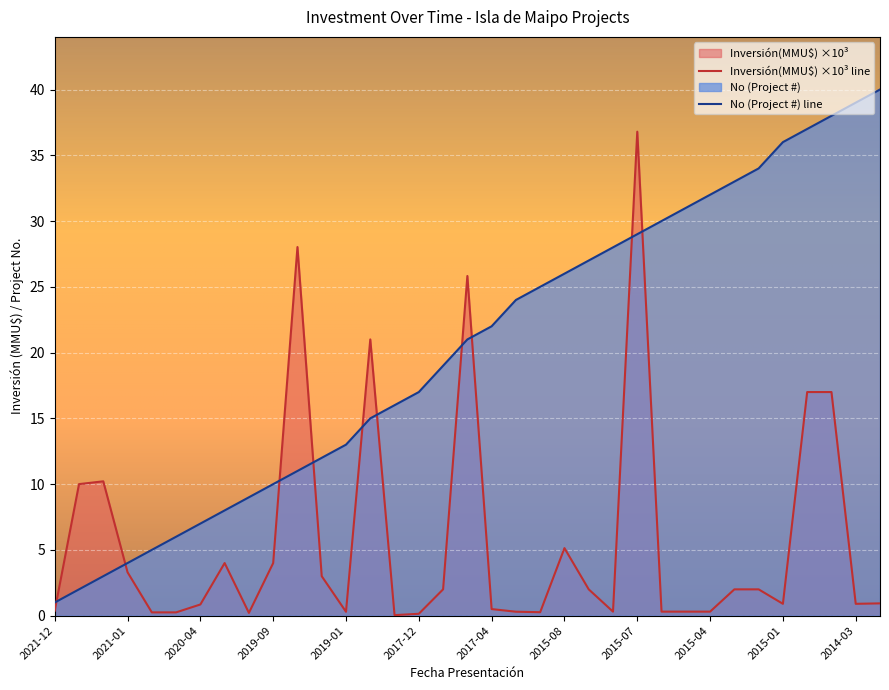

What is the label of the 10th point from the right?

2015-06